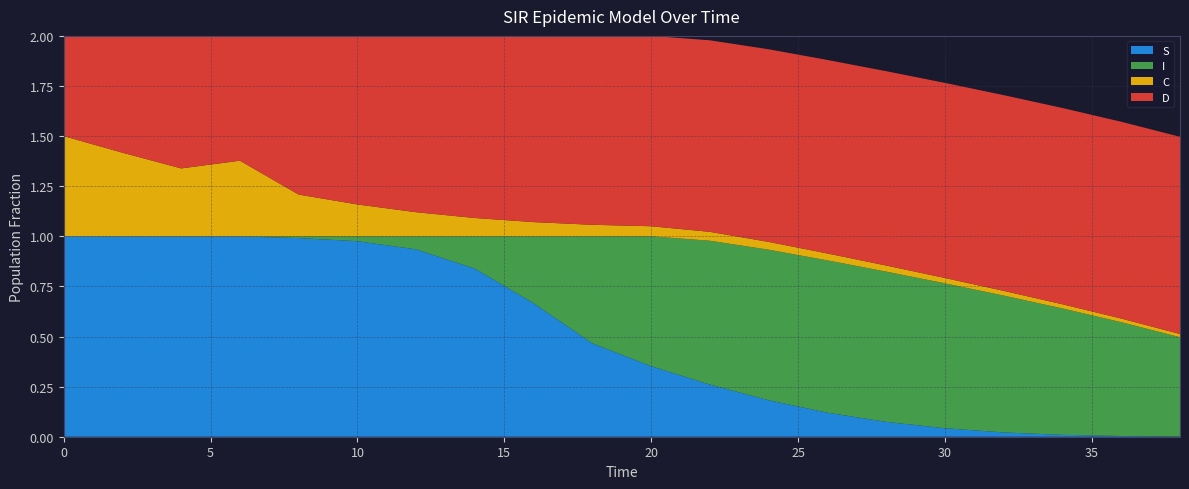

Reading left to right, list all the values displayed in this chart.

S: 0.0=1.0	2.0=1.0	4.0=1.0	6.0=1.0	8.0=1.0	10.0=1.0	12.0=0.9	14.0=0.8	16.0=0.7	18.0=0.5	20.0=0.4	22.0=0.3	24.0=0.2	26.0=0.1	28.0=0.1	30.0=0.0	32.0=0.0	34.0=0.0	36.0=0.0	38.0=0.0
I: 0.0=0.0	2.0=0.0	4.0=0.0	6.0=0.0	8.0=0.0	10.0=0.0	12.0=0.1	14.0=0.2	16.0=0.3	18.0=0.5	20.0=0.6	22.0=0.7	24.0=0.8	26.0=0.8	28.0=0.7	30.0=0.7	32.0=0.7	34.0=0.6	36.0=0.6	38.0=0.5
C: 0.0=0.5	2.0=0.4	4.0=0.3	6.0=0.4	8.0=0.2	10.0=0.2	12.0=0.1	14.0=0.1	16.0=0.1	18.0=0.1	20.0=0.1	22.0=0.0	24.0=0.0	26.0=0.0	28.0=0.0	30.0=0.0	32.0=0.0	34.0=0.0	36.0=0.0	38.0=0.0
D: 0.0=0.5	2.0=0.6	4.0=0.7	6.0=0.6	8.0=0.8	10.0=0.8	12.0=0.9	14.0=0.9	16.0=0.9	18.0=0.9	20.0=0.9	22.0=1.0	24.0=1.0	26.0=1.0	28.0=1.0	30.0=1.0	32.0=1.0	34.0=1.0	36.0=1.0	38.0=1.0